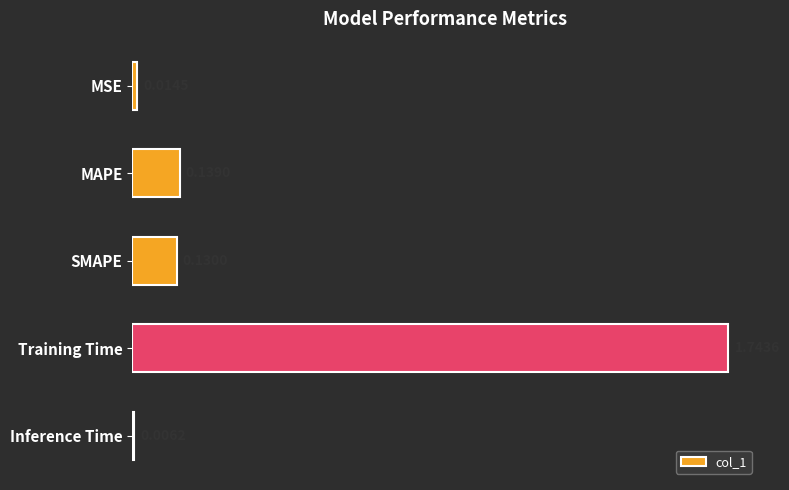

Which has a higher value, SMAPE or MAPE?

MAPE